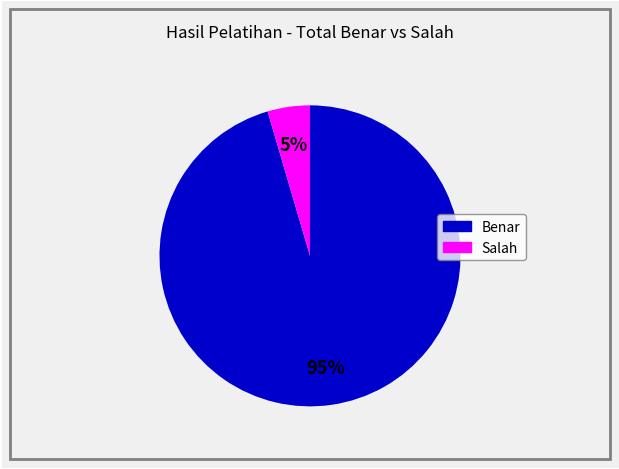

Count the number of slices in the pie.

2